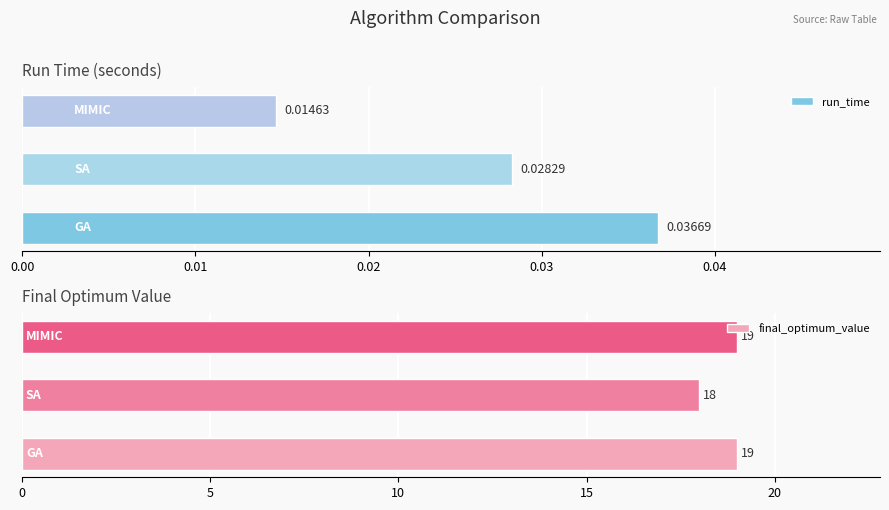

What is the difference between the maximum and minimum values in the final_optimum_value series?

1